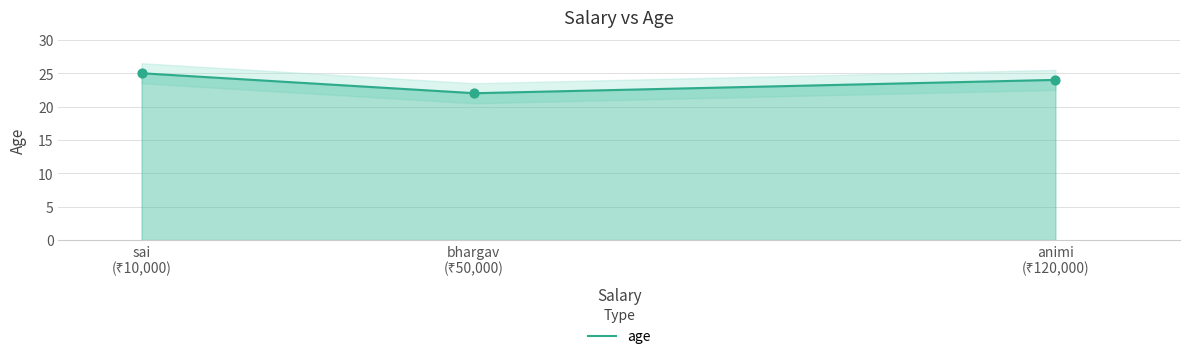

What is the maximum value for age?

25.0